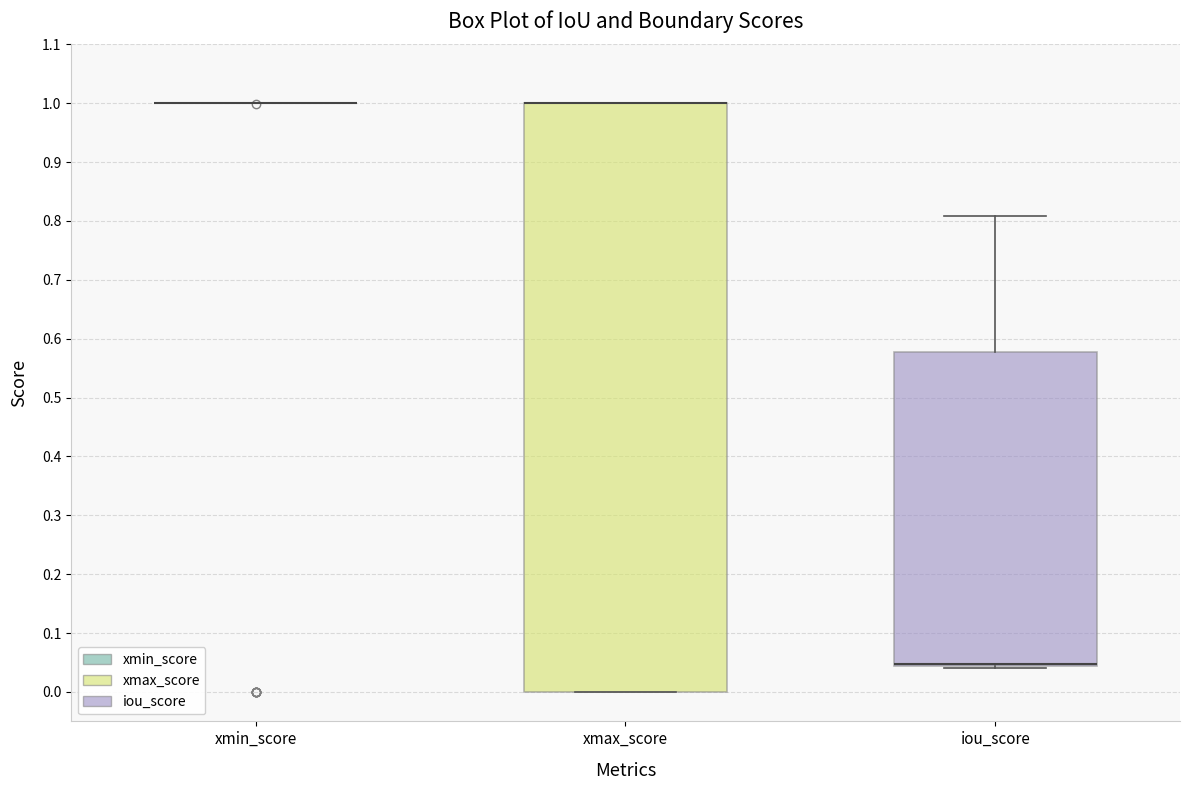

Reading left to right, transcribe this box plot: for each box, give where its median line is, the range the box spans, and where its two whiskers end, as read against the y-axis. The values are not printed on the chart, so give them approximately, as read against the axis.

xmin_score: box collapsed to a line at 1.00, whiskers 1.00 to 1.00
xmax_score: median 1.00 (drawn on the box's upper edge), box 0.00 to 1.00, whiskers 0.00 to 1.00
iou_score: median 0.05 (drawn on the box's lower edge), box 0.04 to 0.58, whiskers 0.04 to 0.81